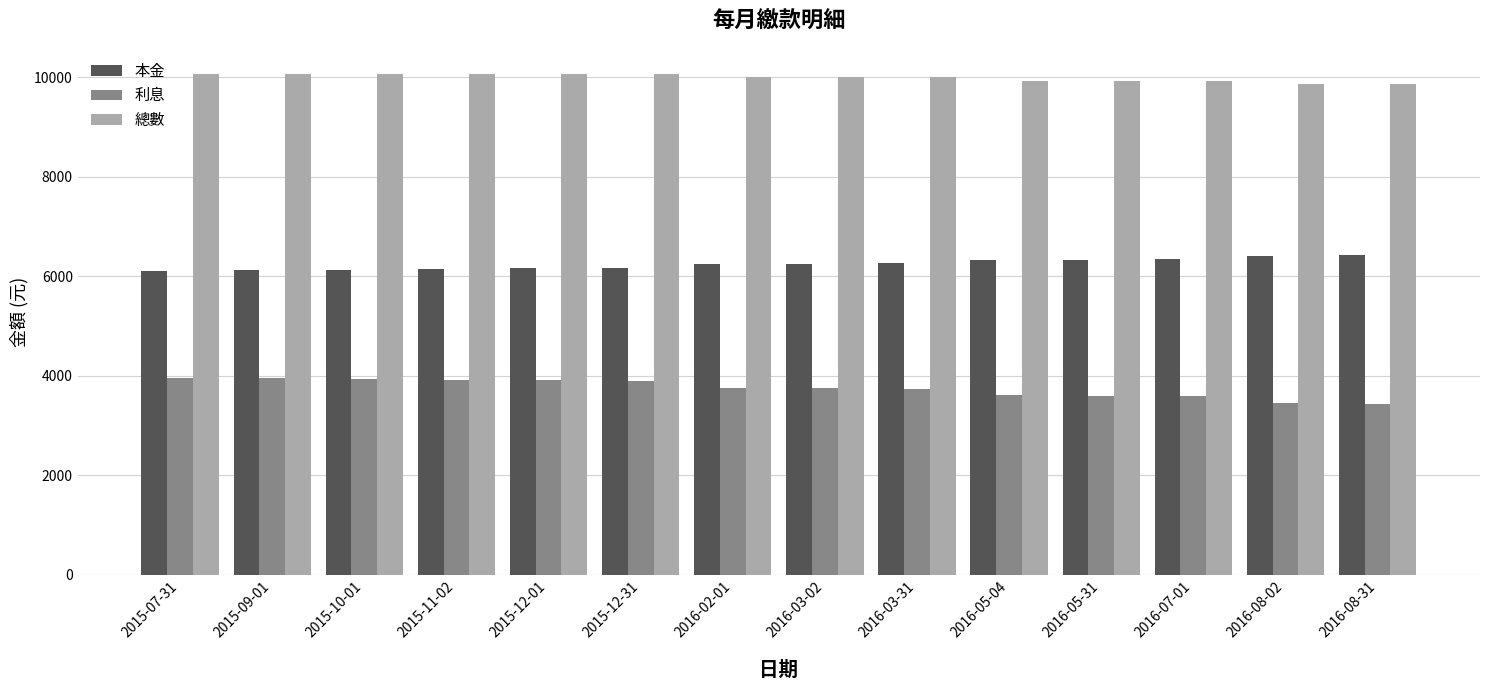

List the series in order of their overall mean, highest first.

總數, 本金, 利息